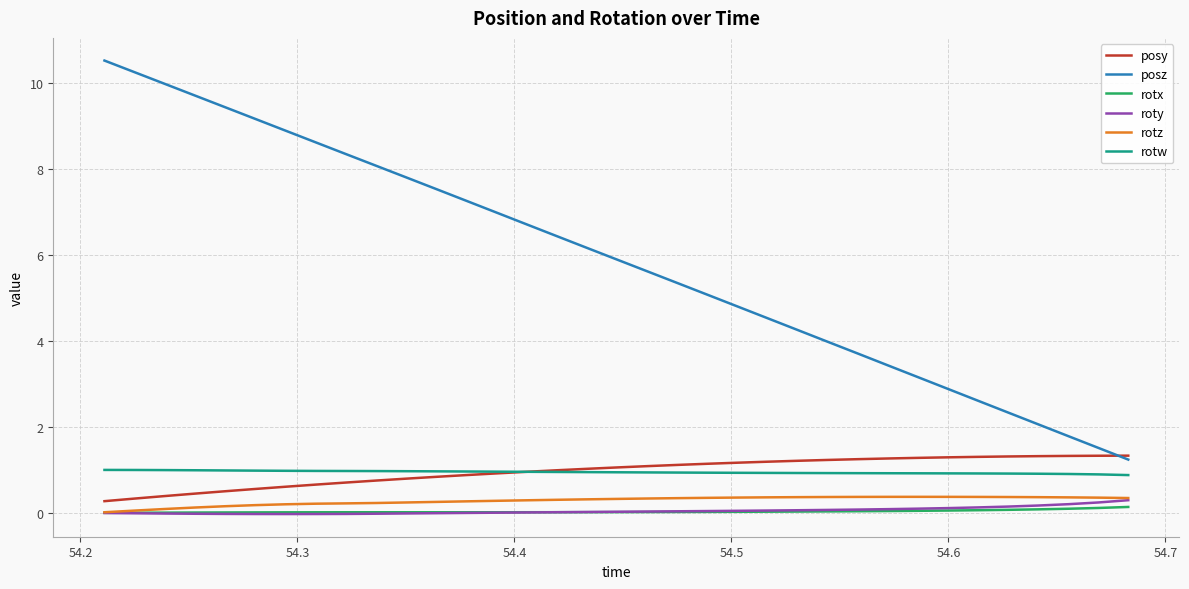

Which series has the largest range (max minus min)?

posz